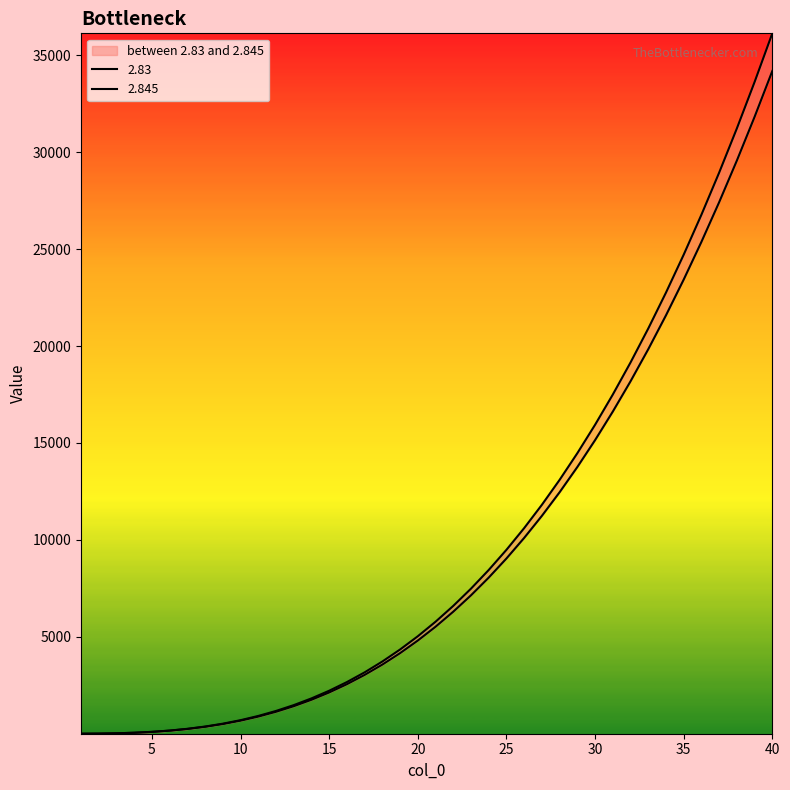

True or false: 2.845 has more than 2 interior local peaks.

False